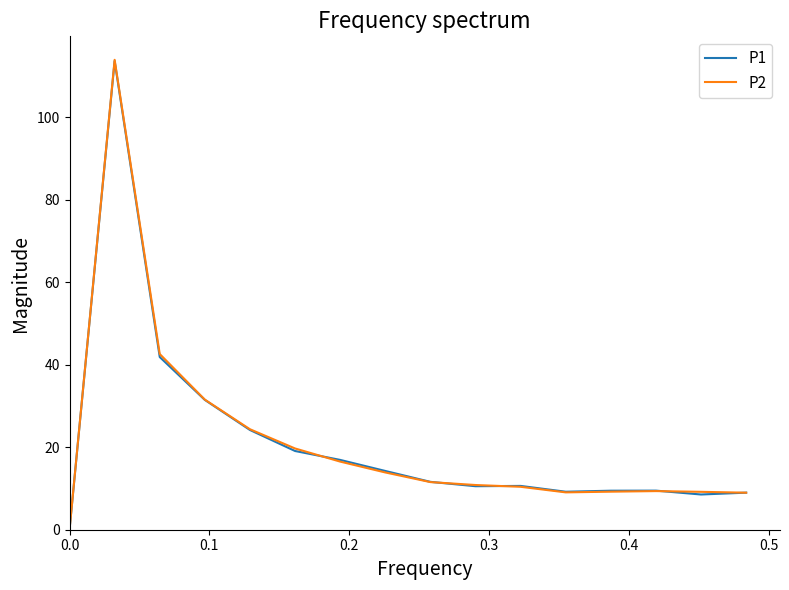

What is the maximum value for P1?

113.7